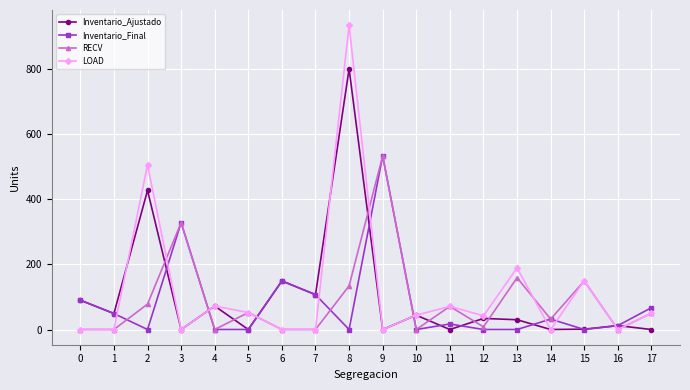

Between which two adjacent categories do LOAD and Inventario_Final first intersect?

1 and 2